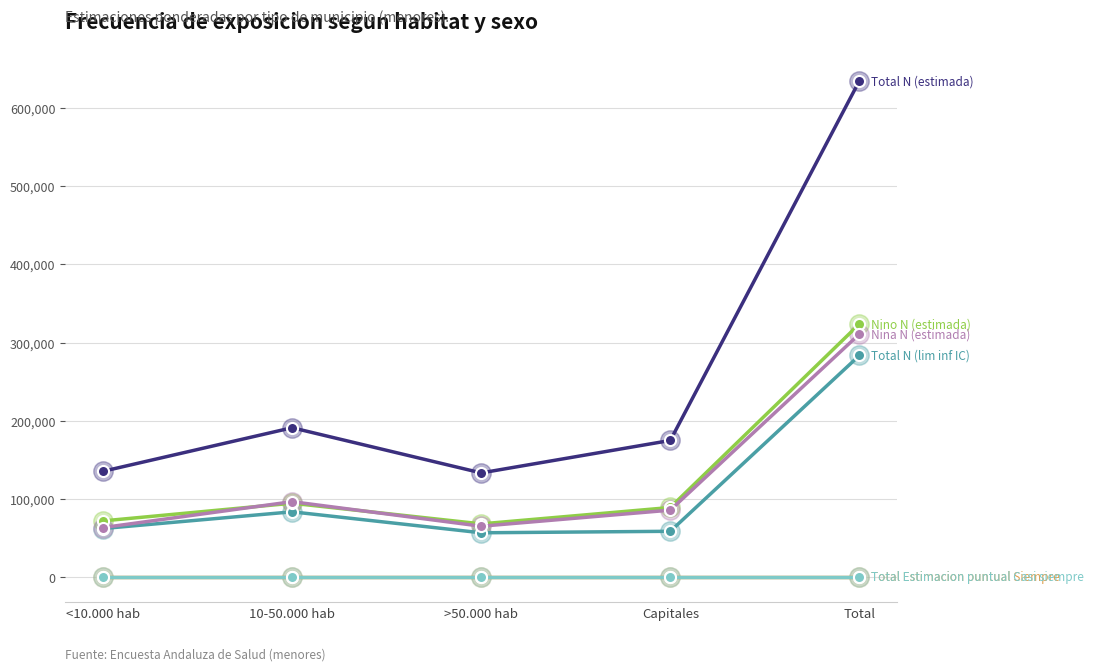

Which category has the highest value across all series?

Total